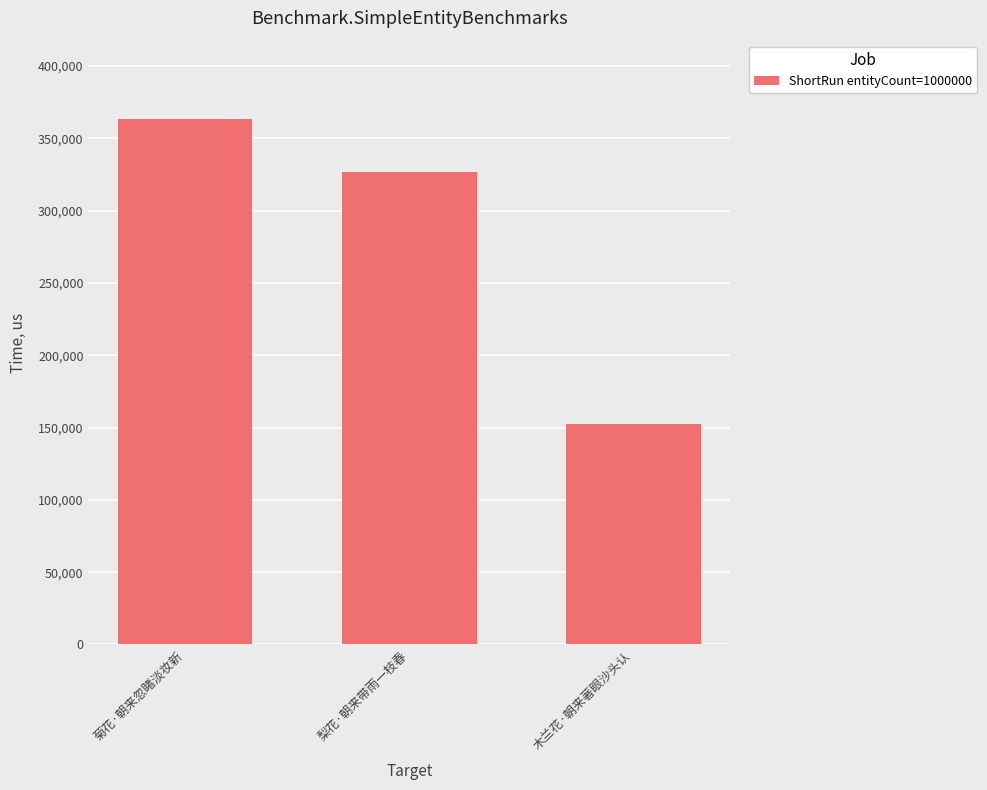

Which has a higher value, 菊花·朝来忽睹淡妆新 or 梨花·朝来带雨一枝春?

菊花·朝来忽睹淡妆新